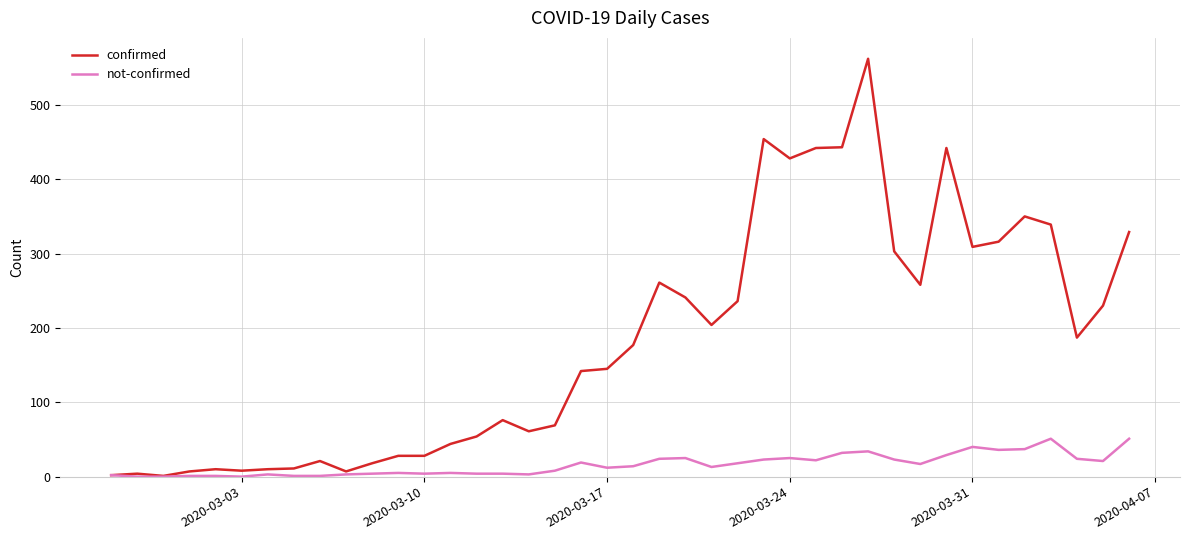

What is the maximum value shown in the chart?

562